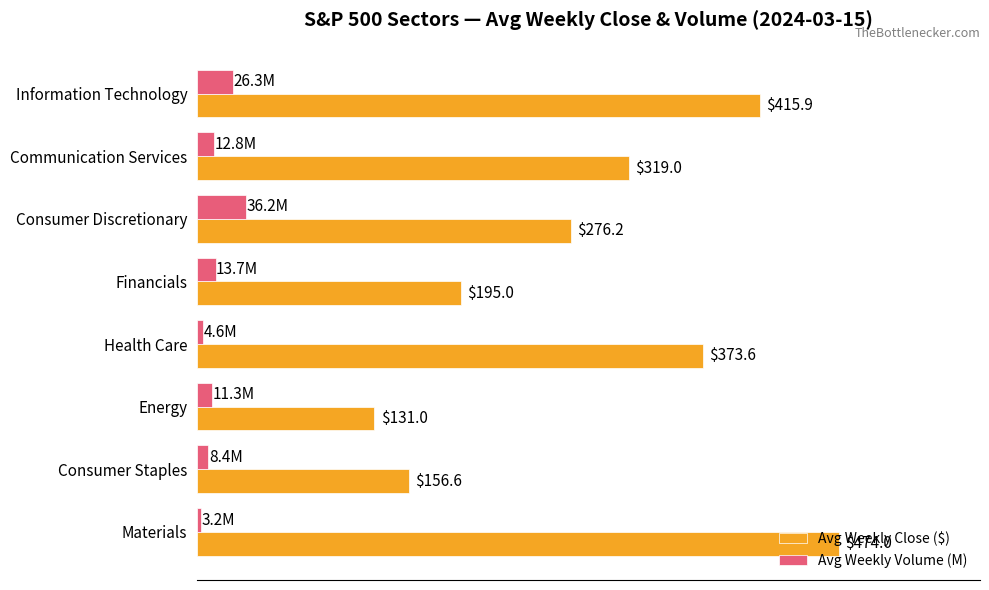

List the labels in order of Avg Weekly Volume (M) value, smallest first.

Materials, Health Care, Consumer Staples, Energy, Communication Services, Financials, Information Technology, Consumer Discretionary